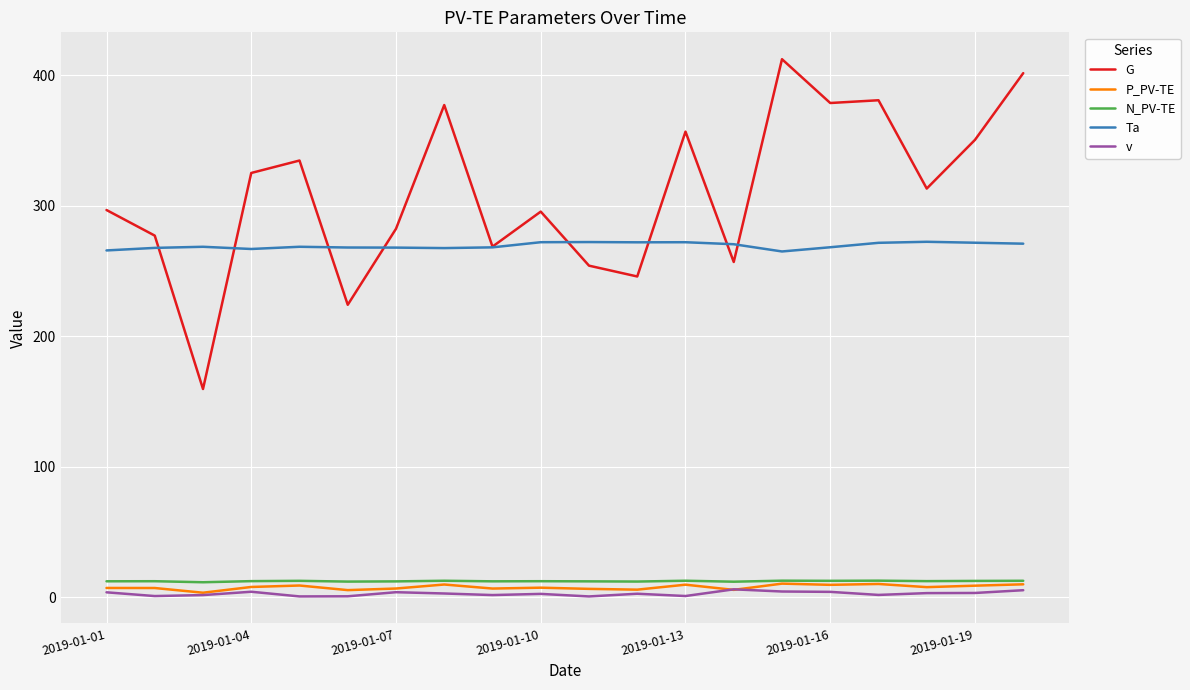

True or false: G and N_PV-TE cross at least once.

False